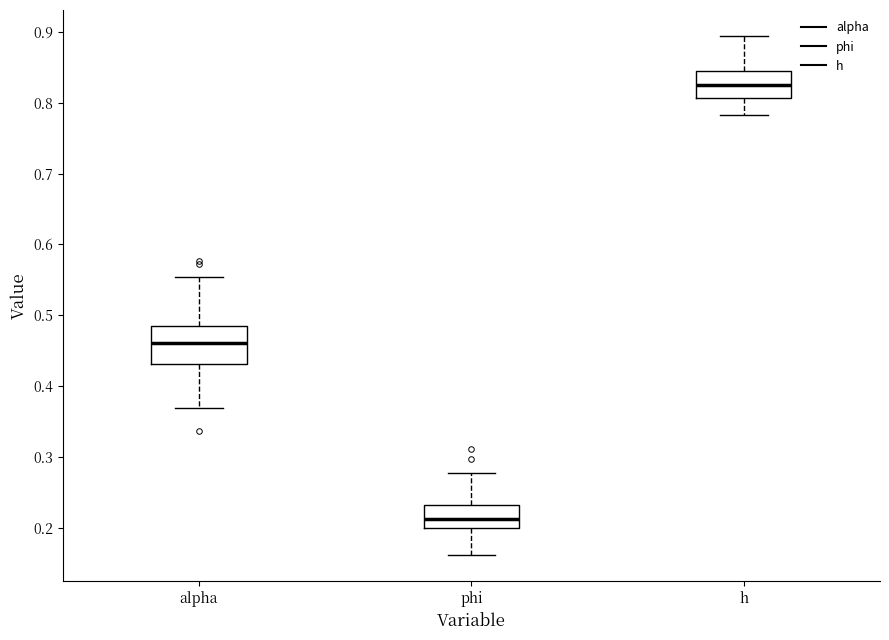

Comparing the boxes themselves (not the whiskers), which one is the tallest?

alpha